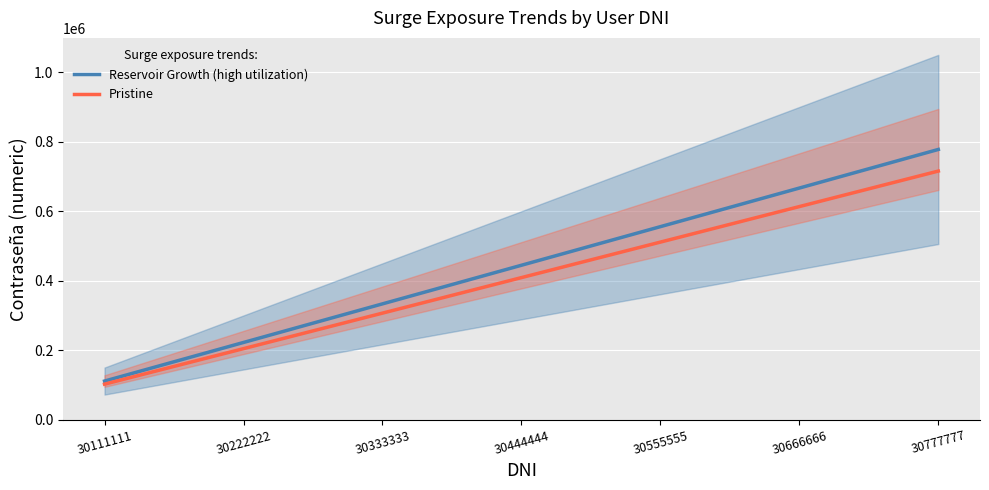

List the series in order of their overall mean, highest first.

Reservoir Growth (high utilization), Pristine